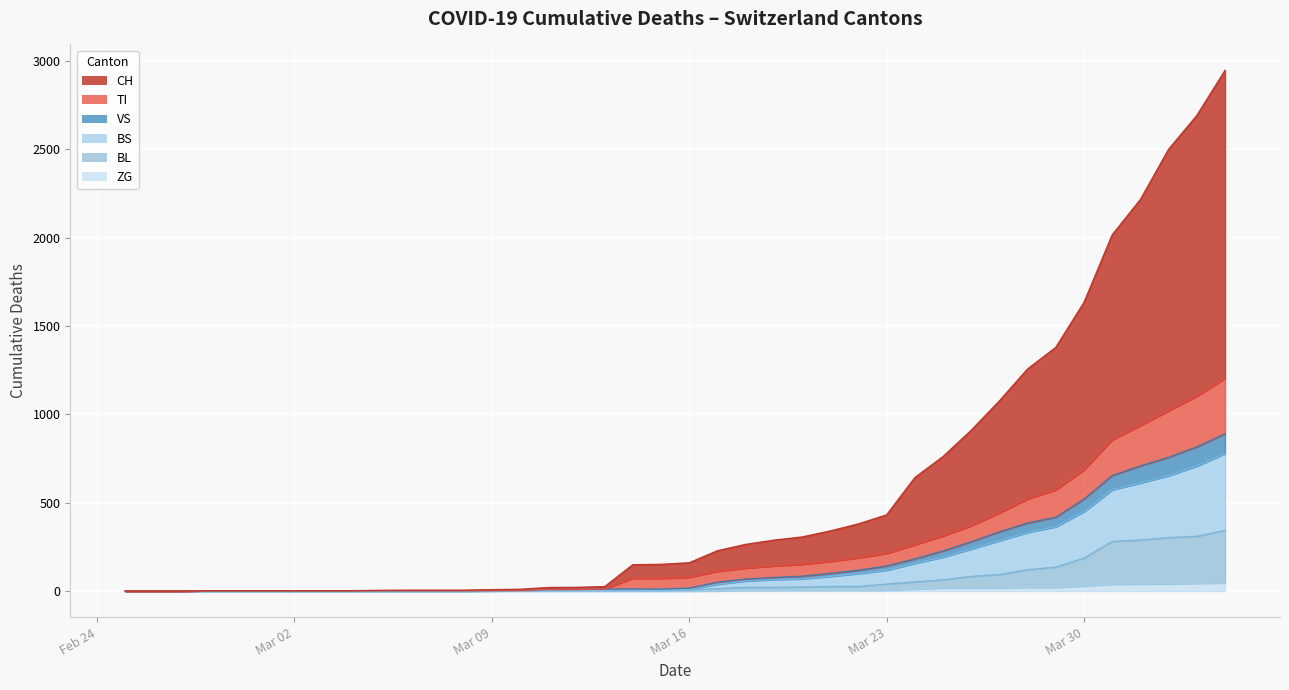

What are all the series names shown in the legend?

CH, TI, VS, BL, BS, ZG